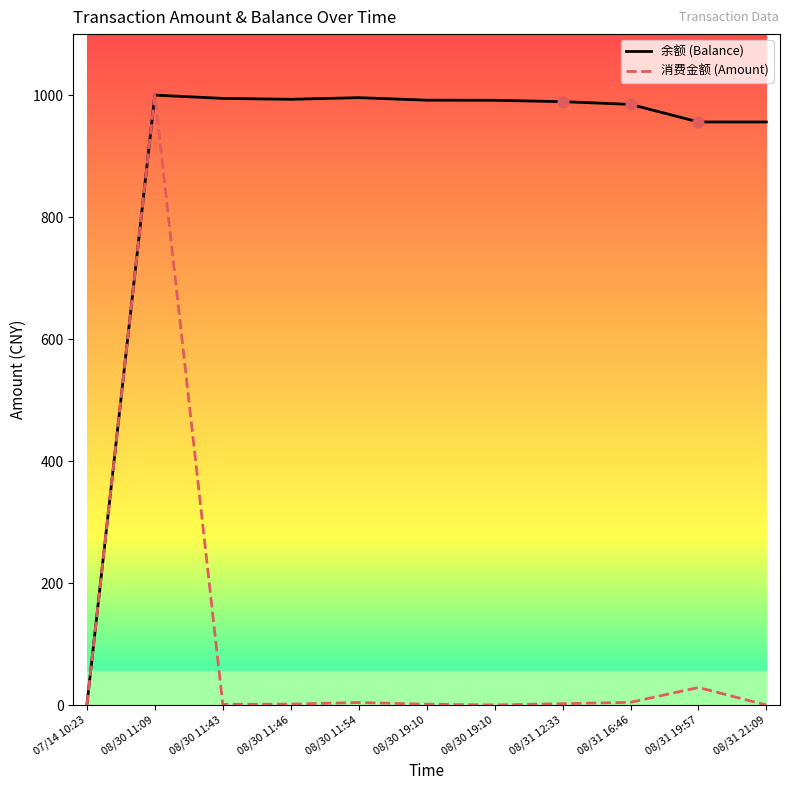

What are all the series names shown in the legend?

余额 (Balance), 消费金额 (Amount)